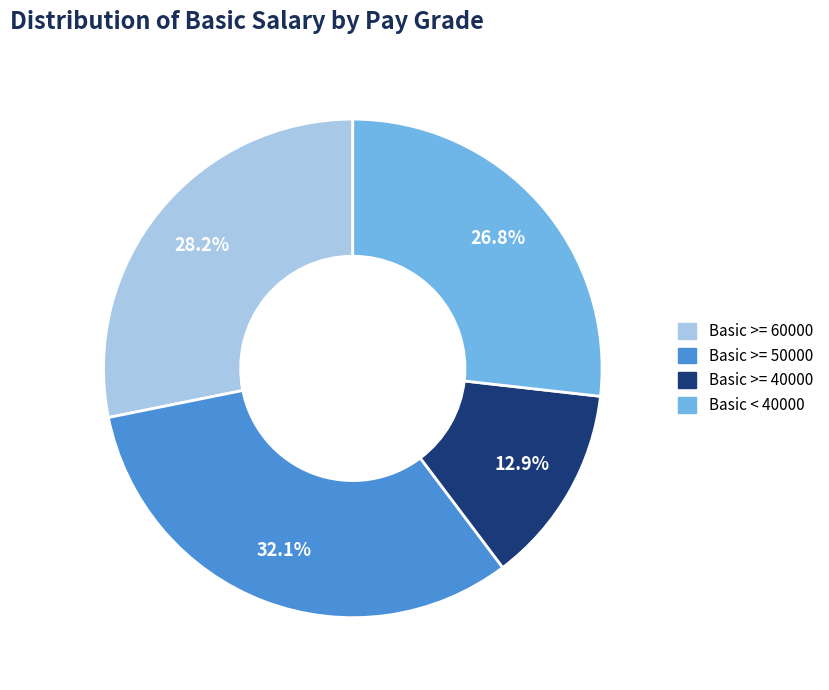

Is there a majority slice in this chart?

No